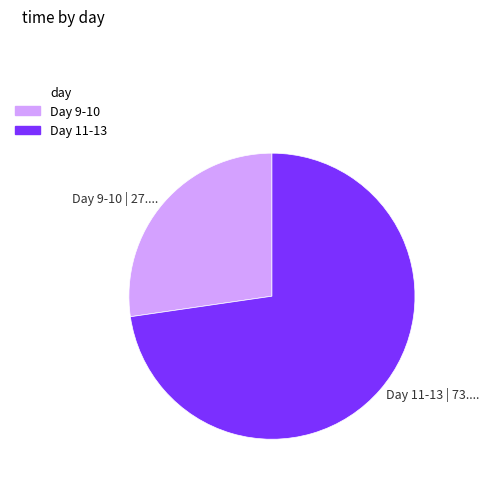

Is it true that Day 11-13 | 73.... is 73% of the pie?

True